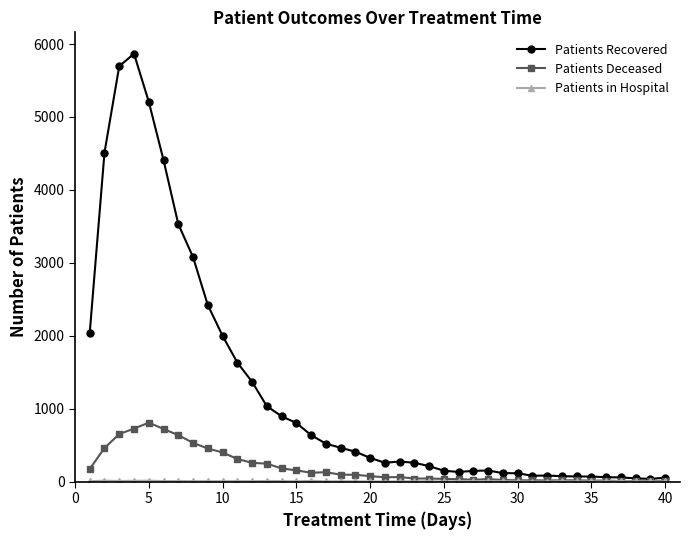

What is the difference between the second highest and second lowest values in the Patients Recovered series?

5653